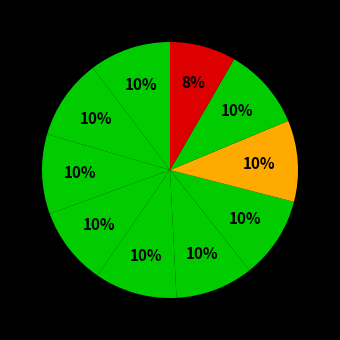

How many slices are in this pie chart?

10